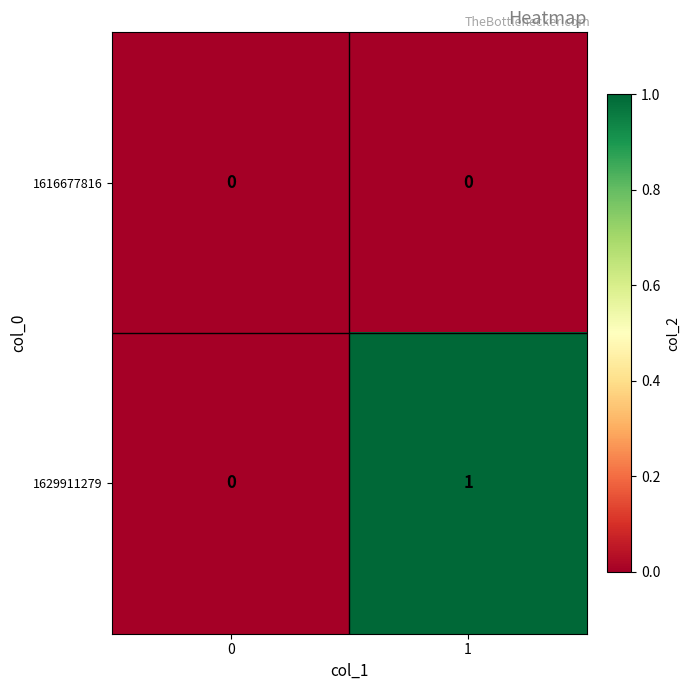

How many values in 1629911279 are above zero?

1